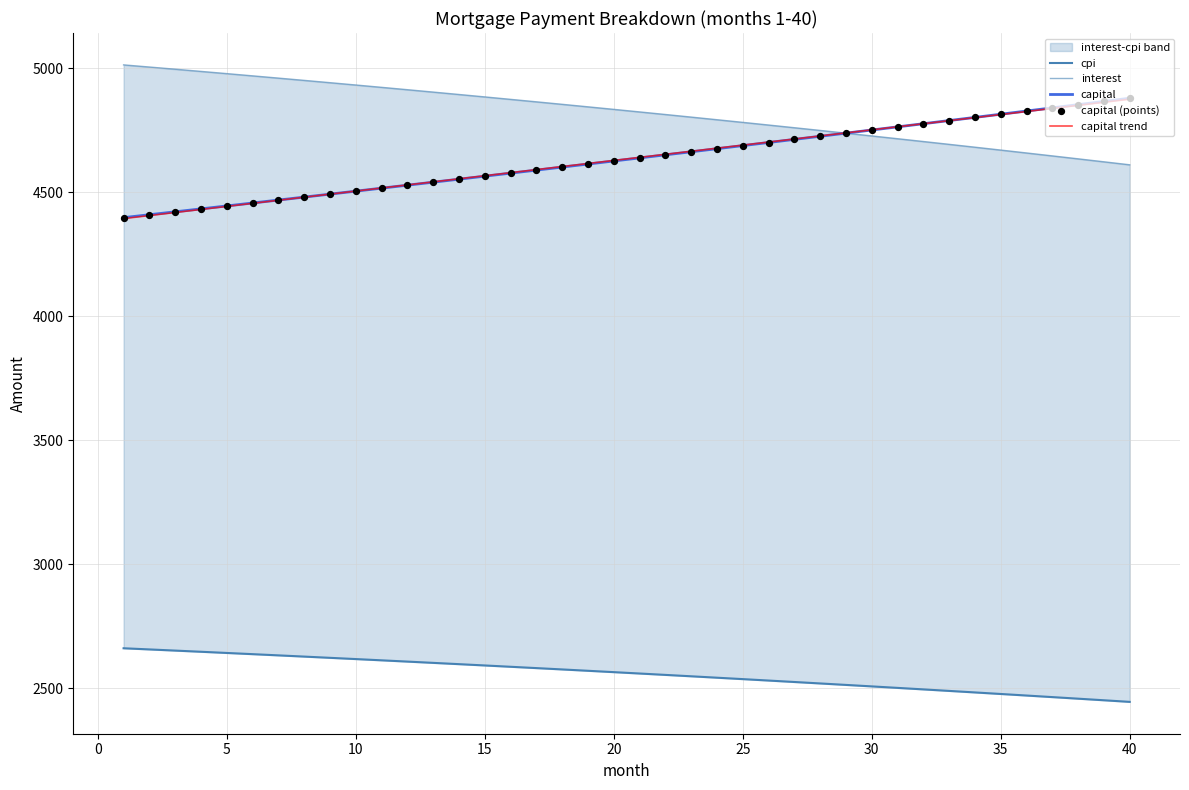

What is the lowest value of the capital series?

4397.7